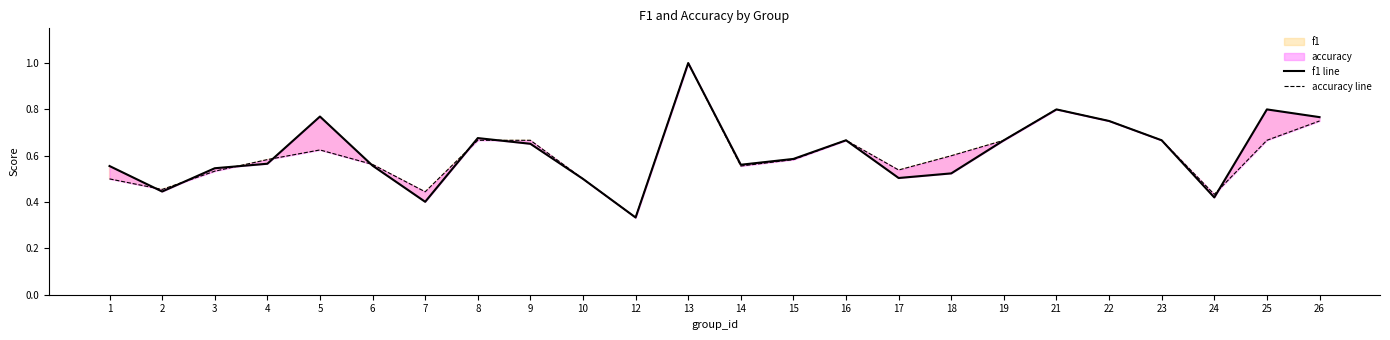

How many times do accuracy line and f1 line cross each other?

8